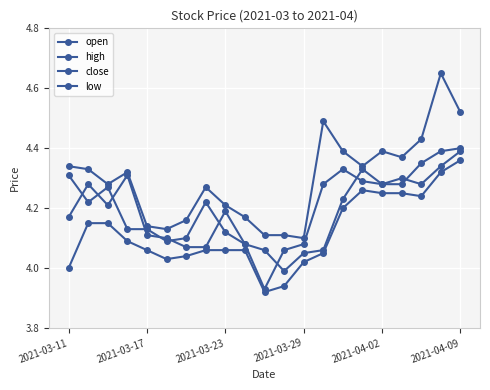

True or false: open has more than 1 interior local peaks.

True